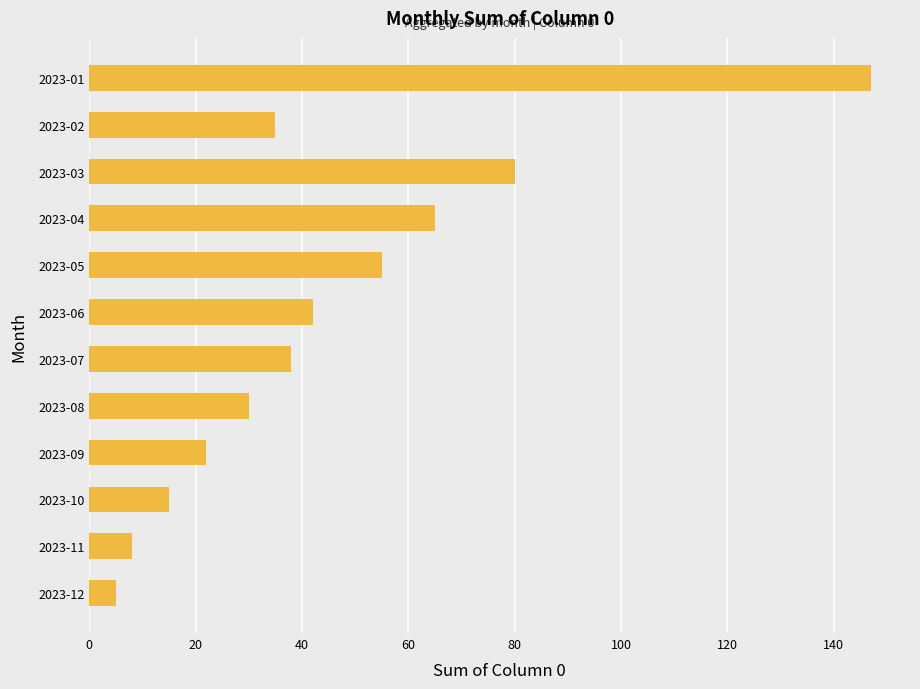

What is the value of the 1st bar from the top?

147